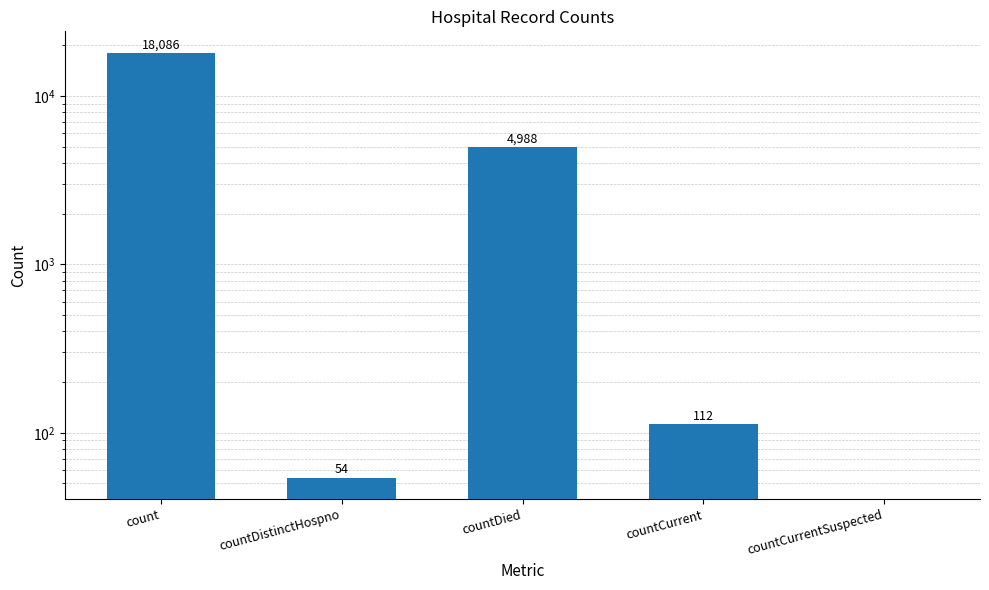

What is the maximum value shown in the chart?

18086